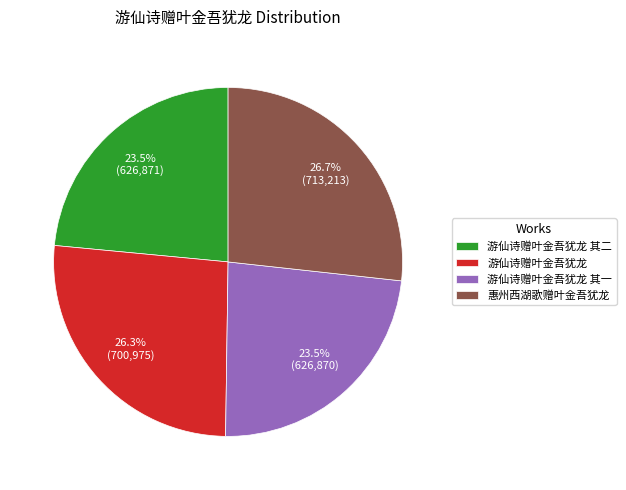

Does 游仙诗赠叶金吾犹龙 account for over 50% of the chart?

No